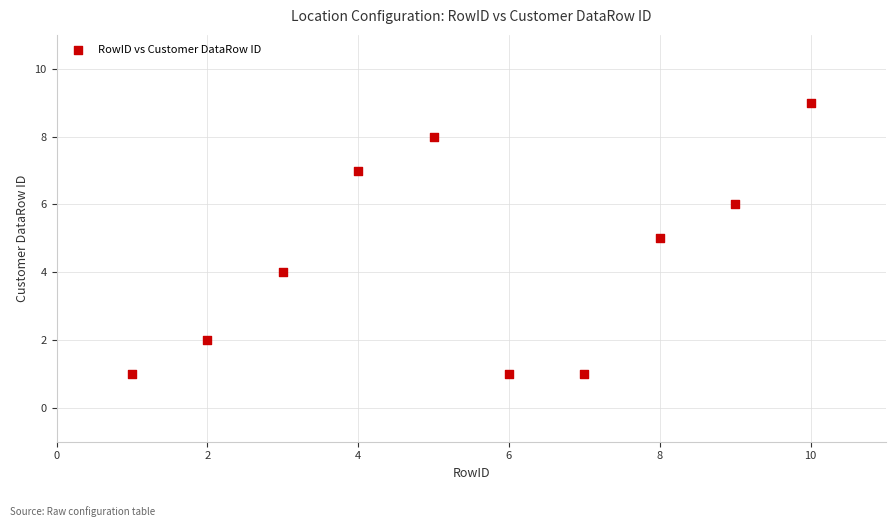

What is the average Y value?

4